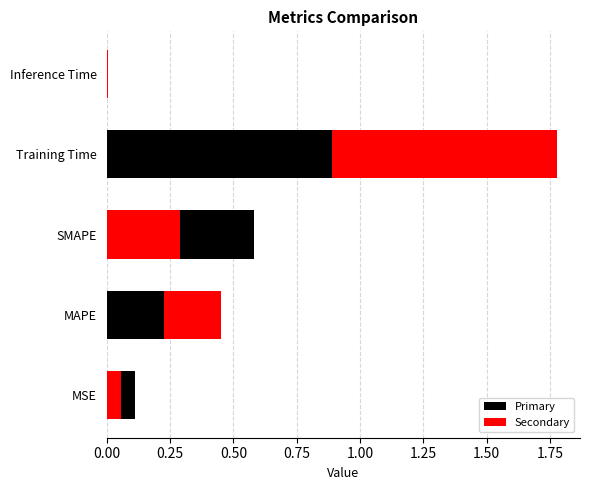

Are the bars grouped side by side (vs. stacked)?

No